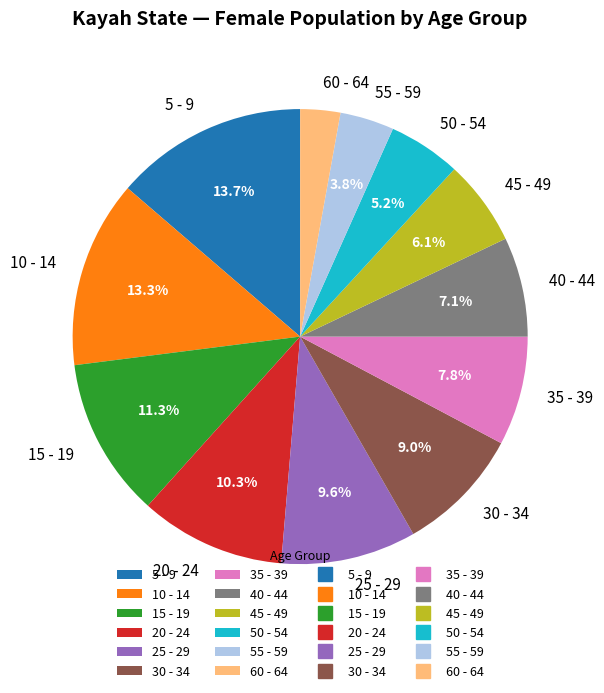

Does 55 - 59 represent more than half of the total?

No